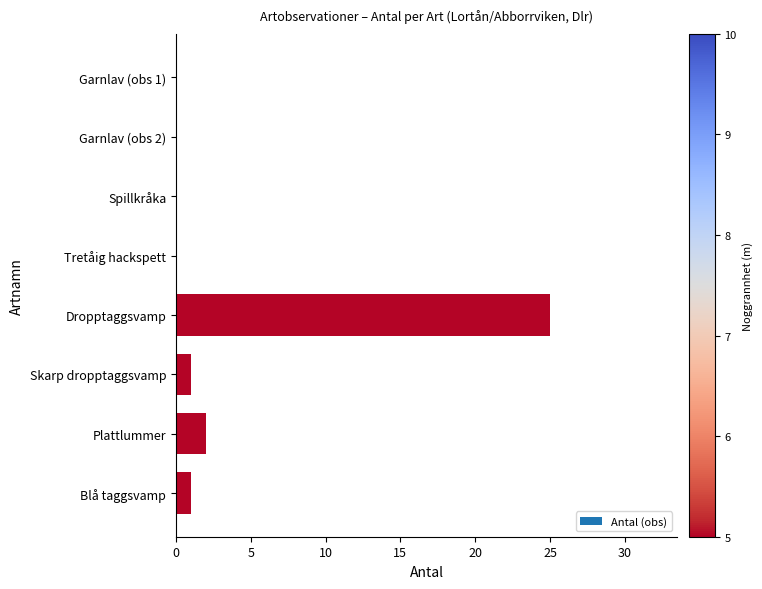

What is the sum of all values?

29